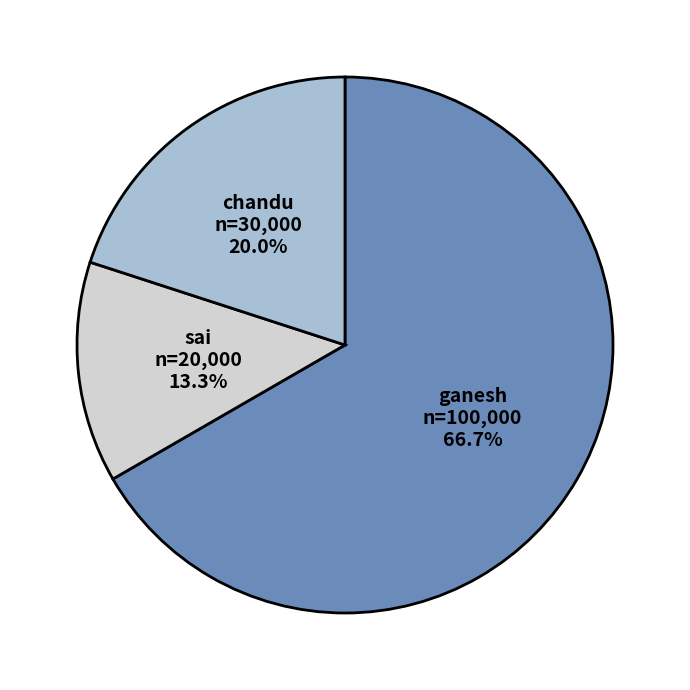

Count the number of slices in the pie.

3